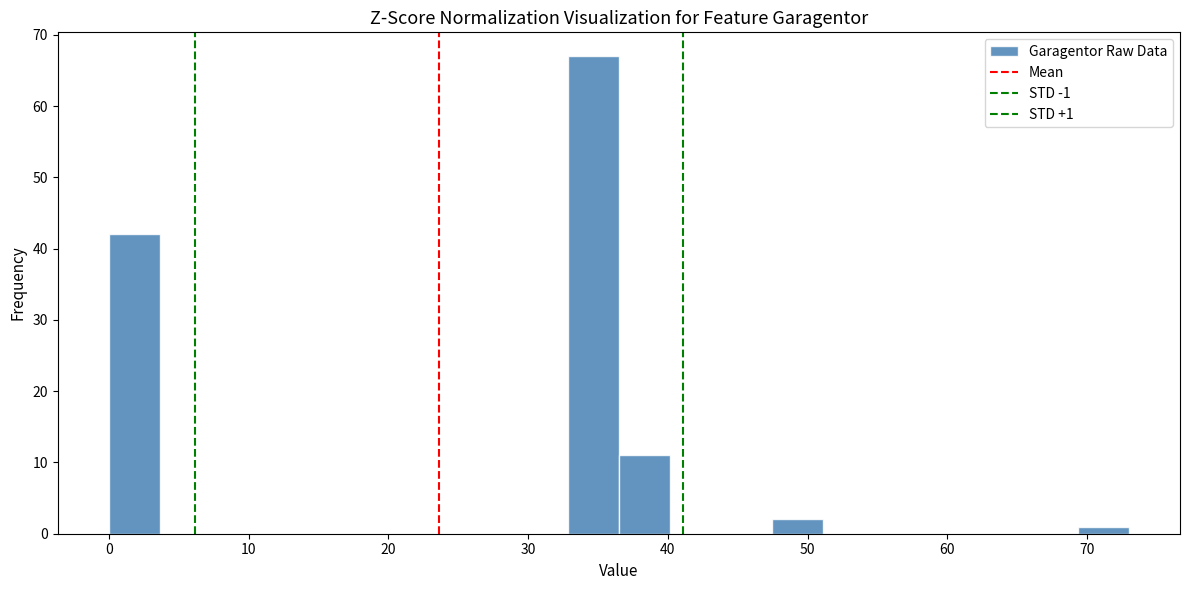

Around what value on the x-axis is the tallest bar? Give the approximate position of its centre, as read against the axis.

35